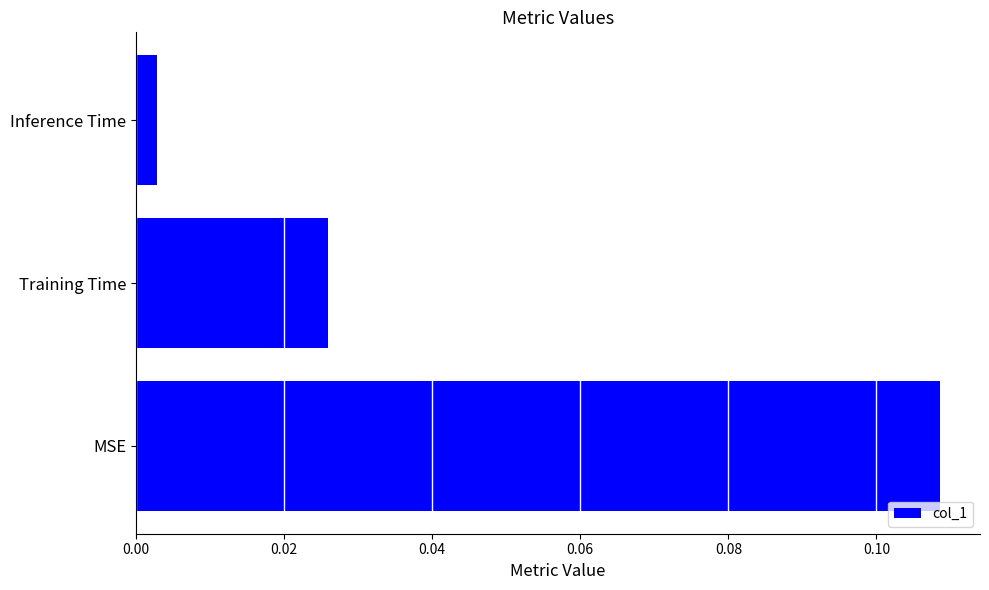

Where is the data nearest to the value 0?

Inference Time